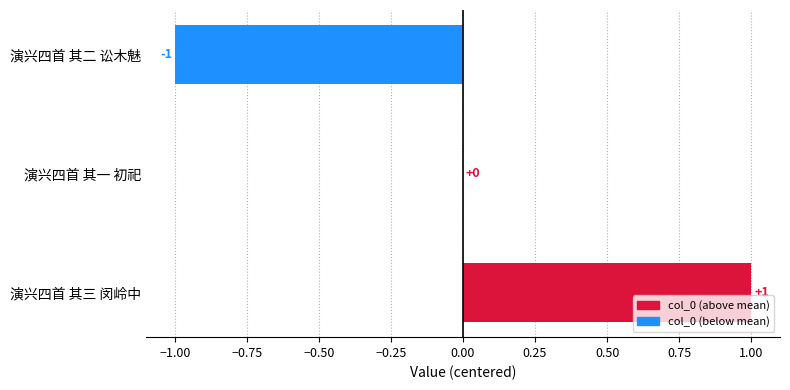

At which label is the value closest to 0?

演兴四首 其一 初祀